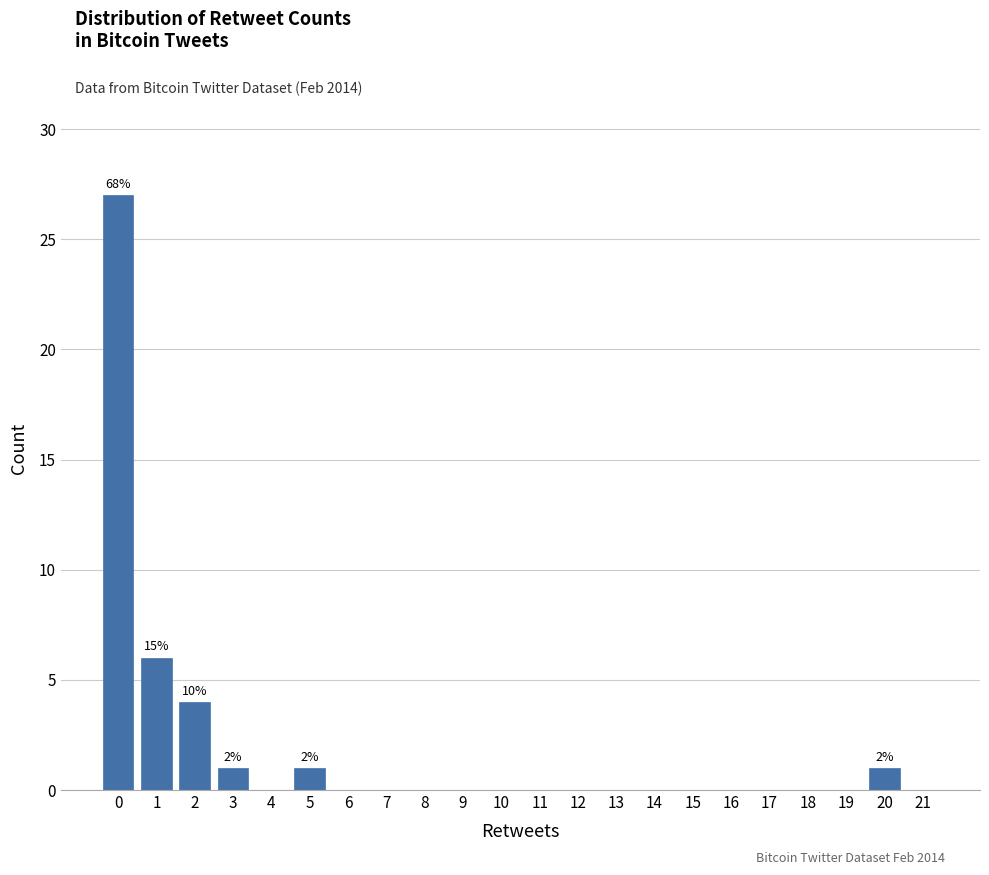

Reading right to left, transcribe all the data shown in this chart.

21=0	20=1	19=0	18=0	17=0	16=0	15=0	14=0	13=0	12=0	11=0	10=0	9=0	8=0	7=0	6=0	5=1	4=0	3=1	2=4	1=6	0=27